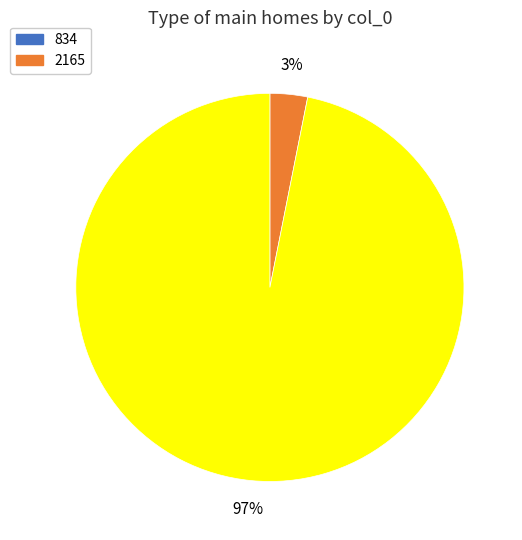

Count the number of slices in the pie.

2